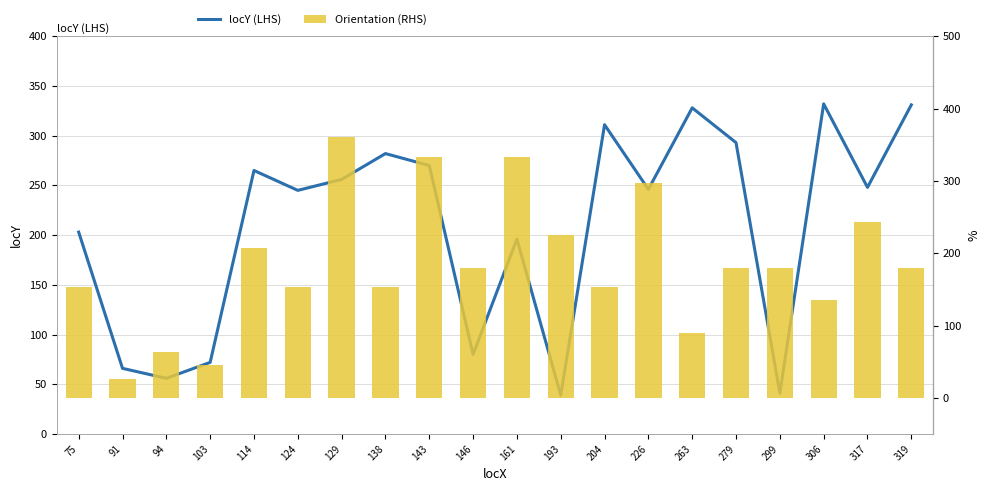

What is the highest value of the locY (LHS) series?

332.0